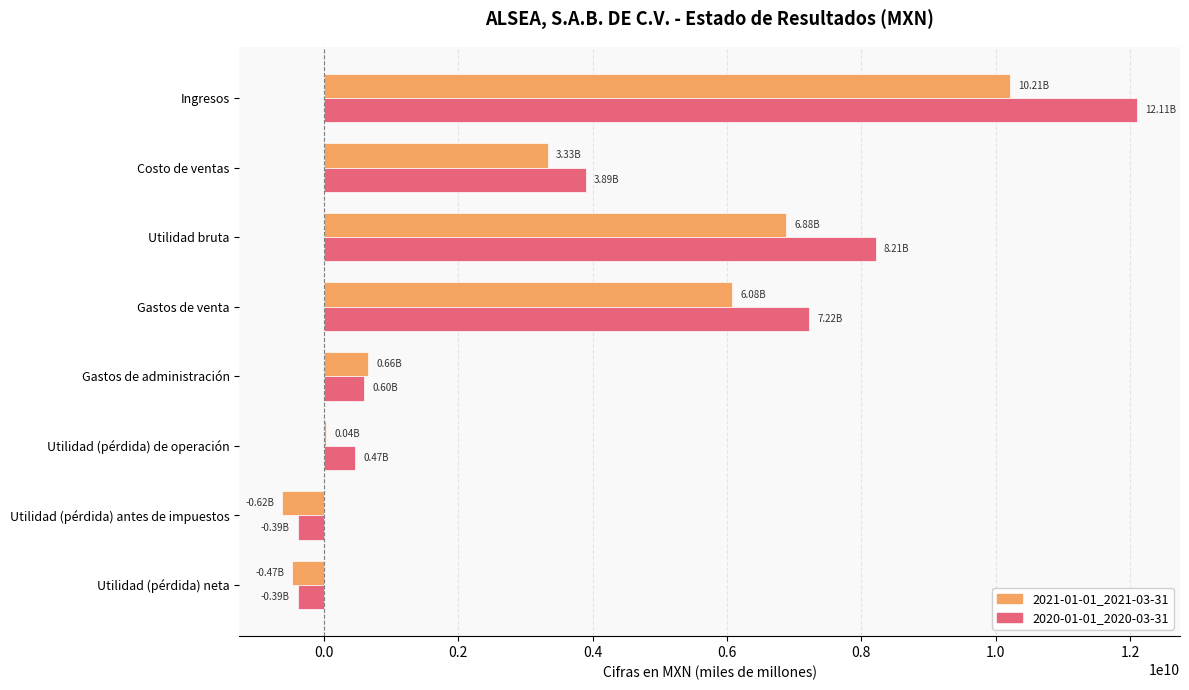

Which series has the largest total across all categories?

2020-01-01_2020-03-31